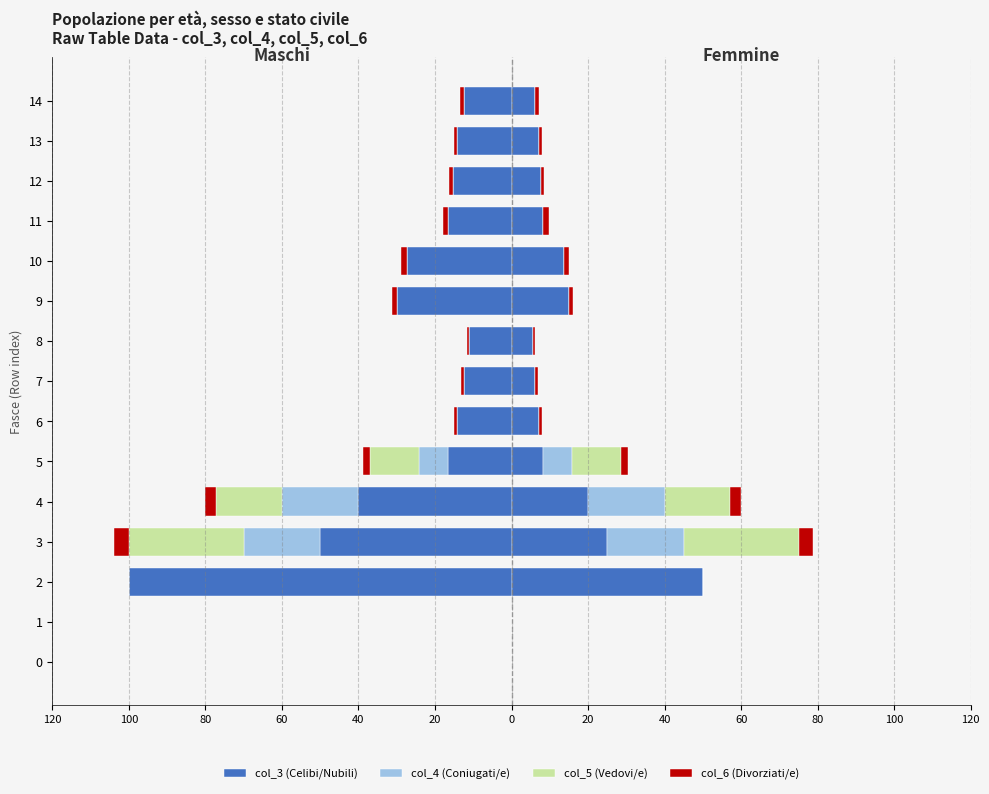

How many values in the col_5 (Vedovi/e) series are below 0?

3